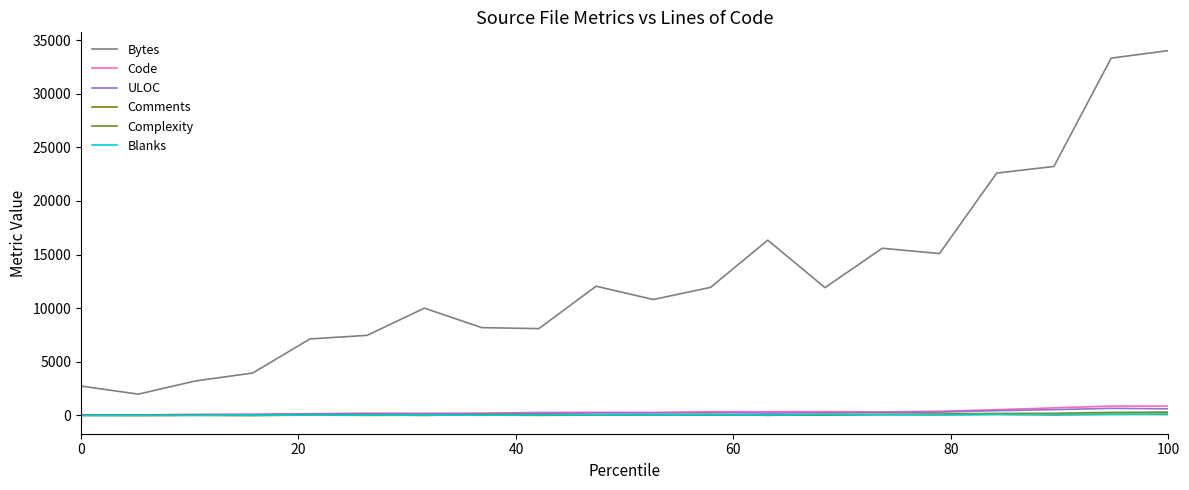

What is the maximum value shown in the chart?

34018